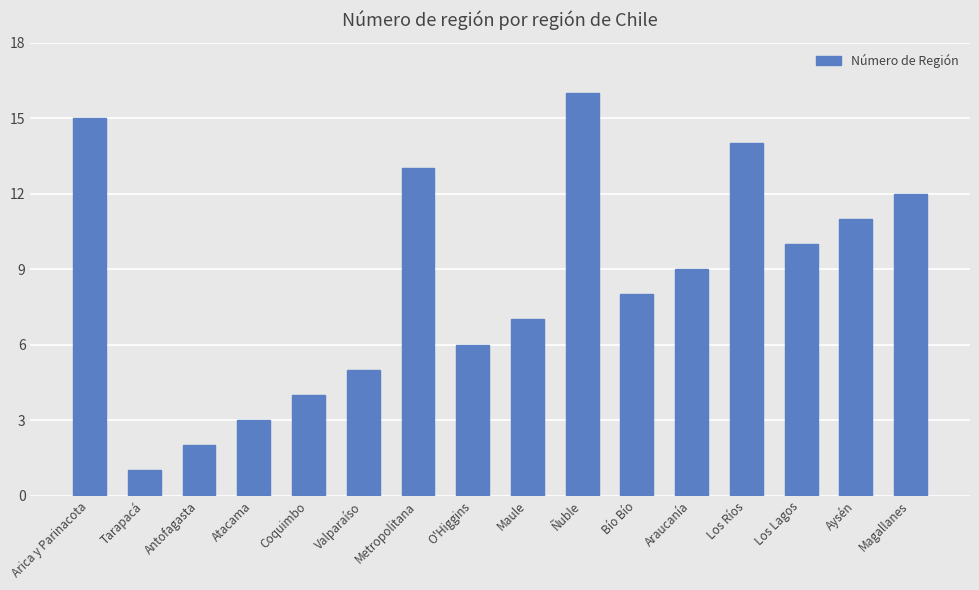

Which label corresponds to the largest value in the chart?

Ñuble